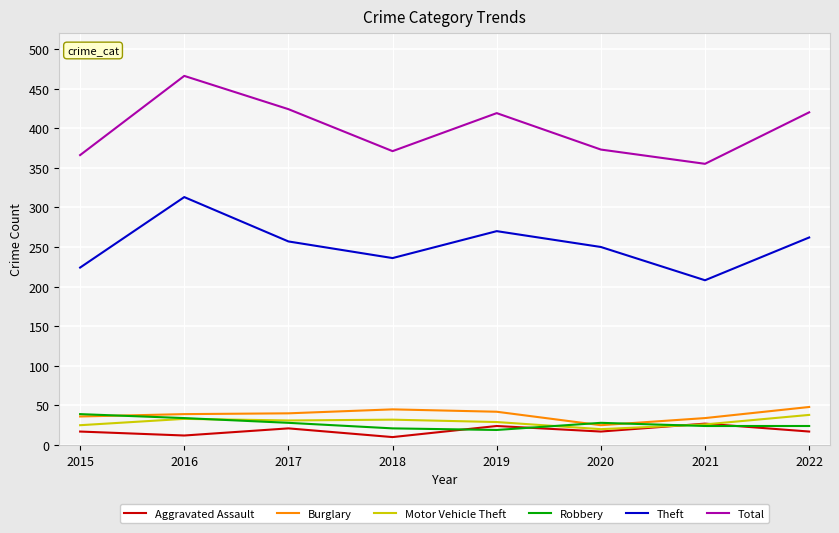

In Theft, how many points are higher than both neighbors (excluding endpoints)?

2